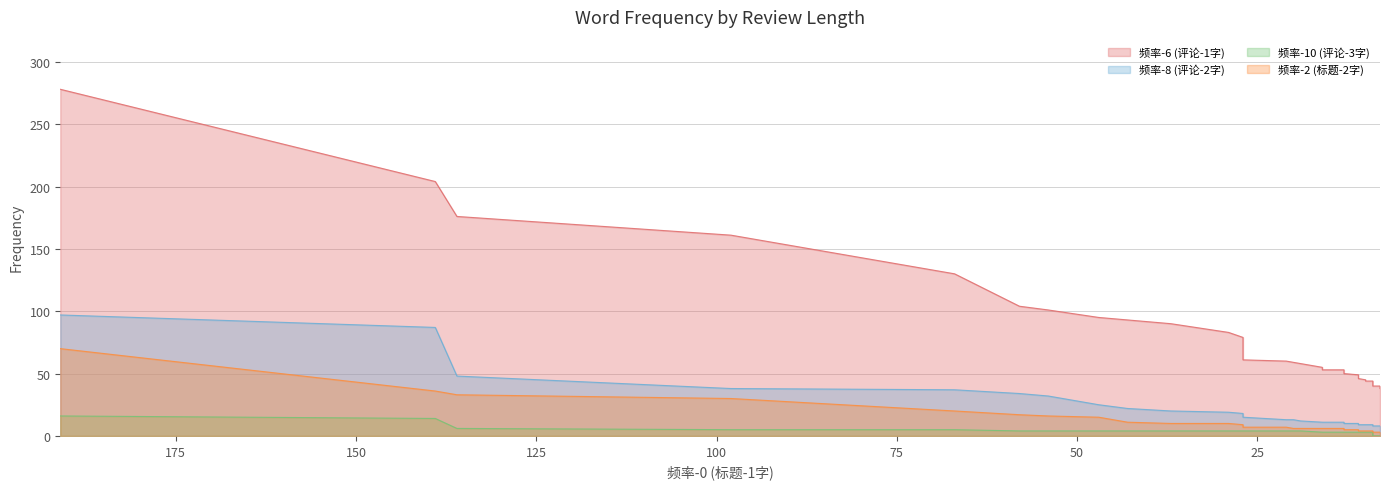

What are all the series names shown in the legend?

频率-6 (评论-1字), 频率-8 (评论-2字), 频率-10 (评论-3字), 频率-2 (标题-2字)